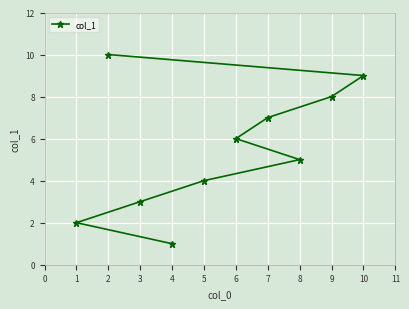

Which label corresponds to the largest value in the chart?

2